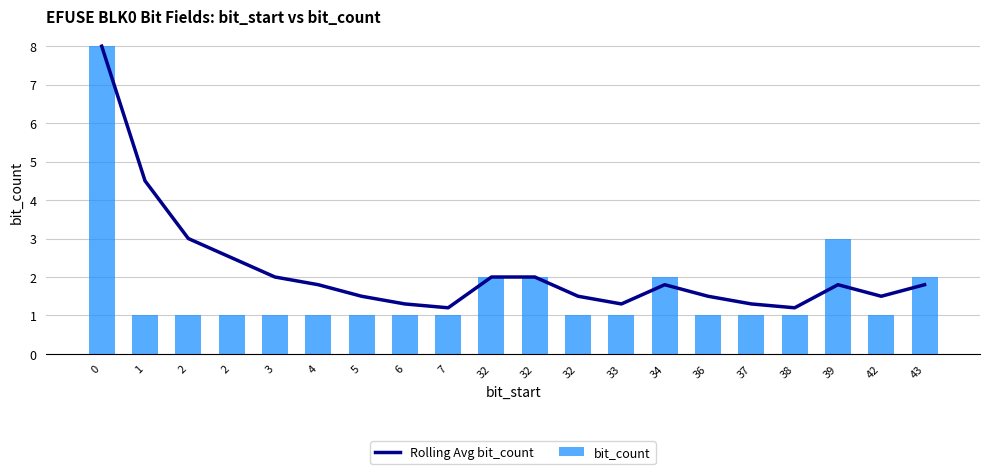

Is it true that Rolling Avg bit_count equals 1.3 at 33?

True